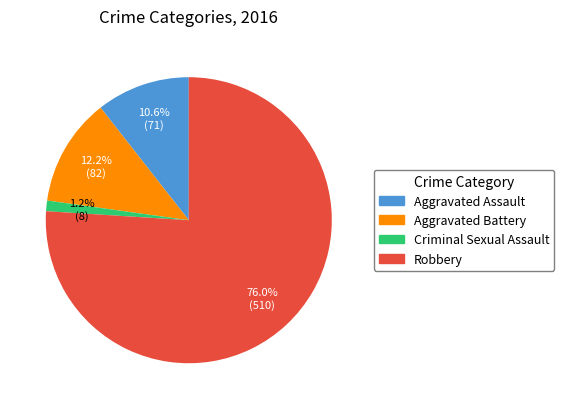

True or false: Aggravated Battery accounts for 12% of the total.

True